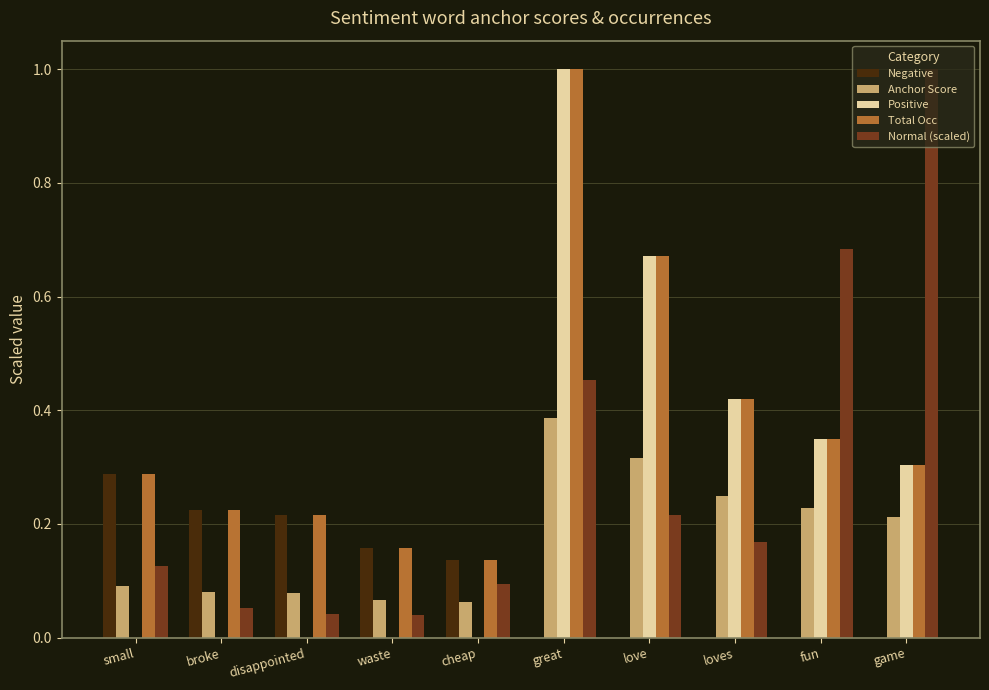

Are the bars horizontal?

No